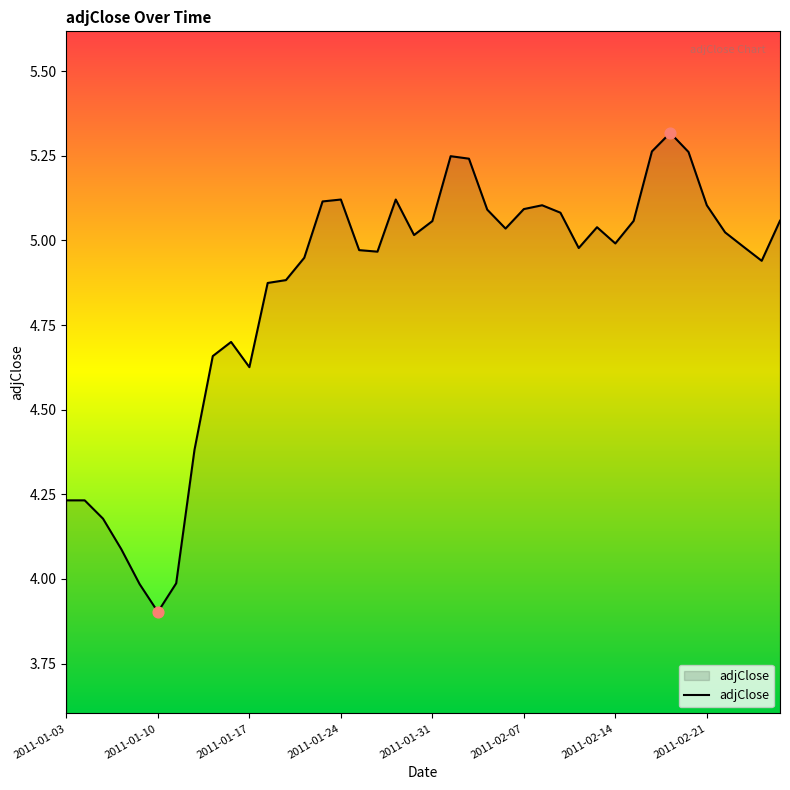

What is the minimum value shown in the chart?

3.9